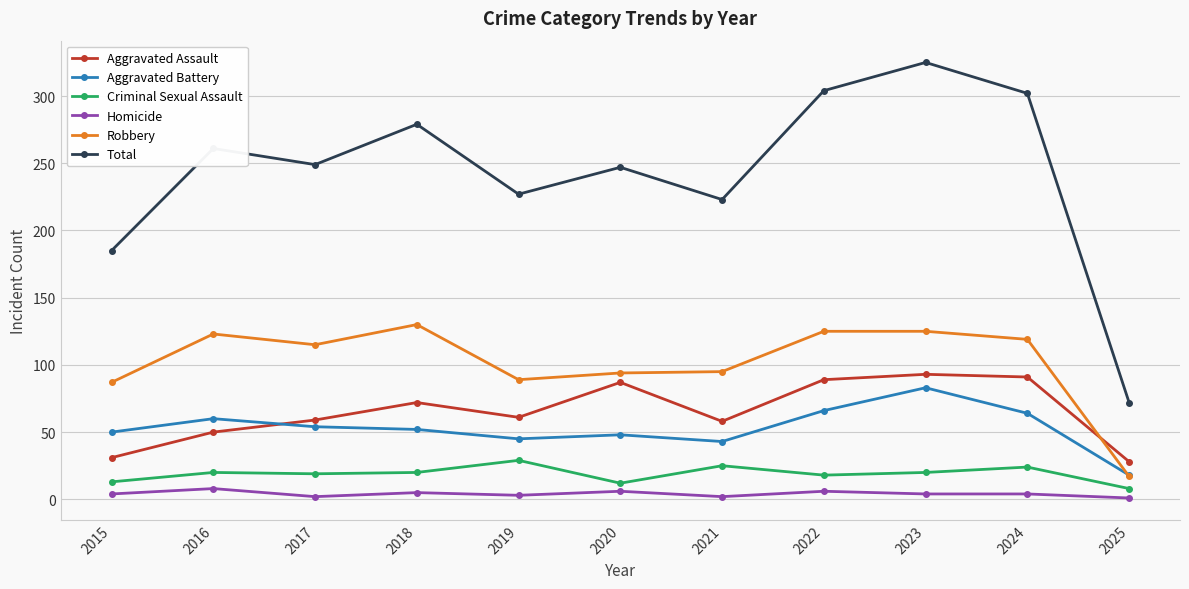

True or false: Robbery has more than 1 interior local peaks.

True